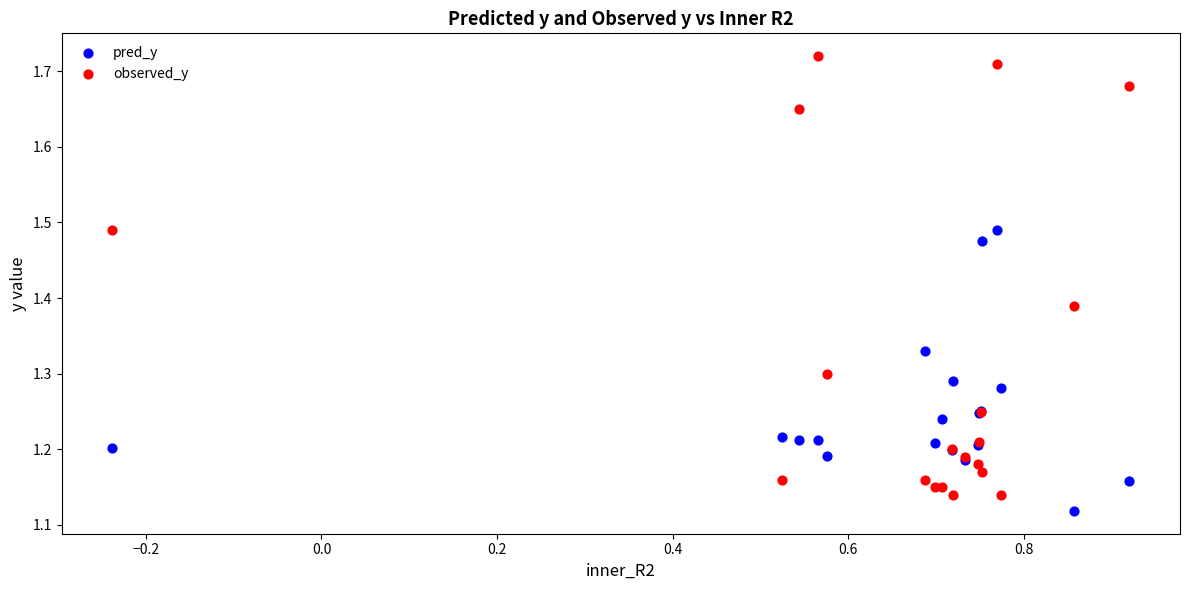

Which series has the widest spread of Y values?

observed_y